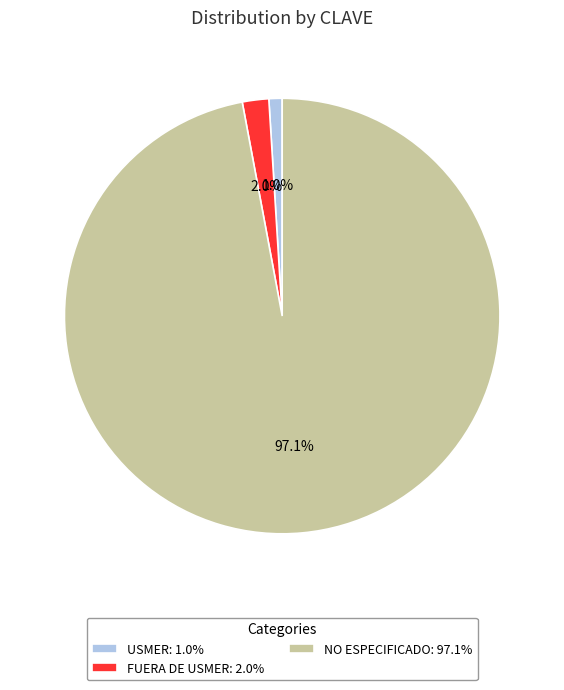

Rank the categories by value from highest to lowest.

NO ESPECIFICADO, FUERA DE USMER, USMER